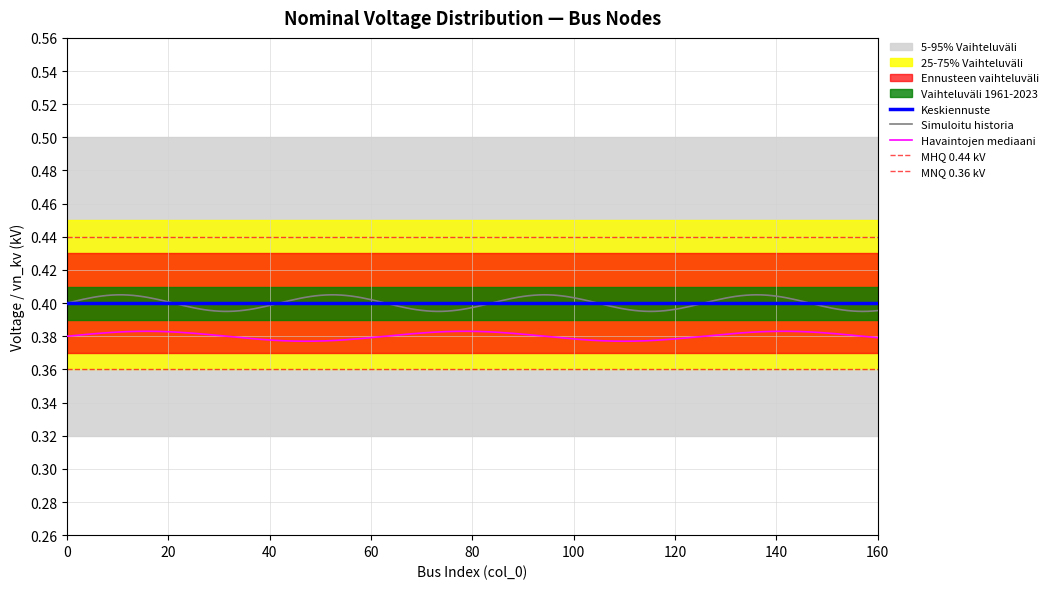

True or false: Simuloitu historia and Havaintojen mediaani cross at least once.

False